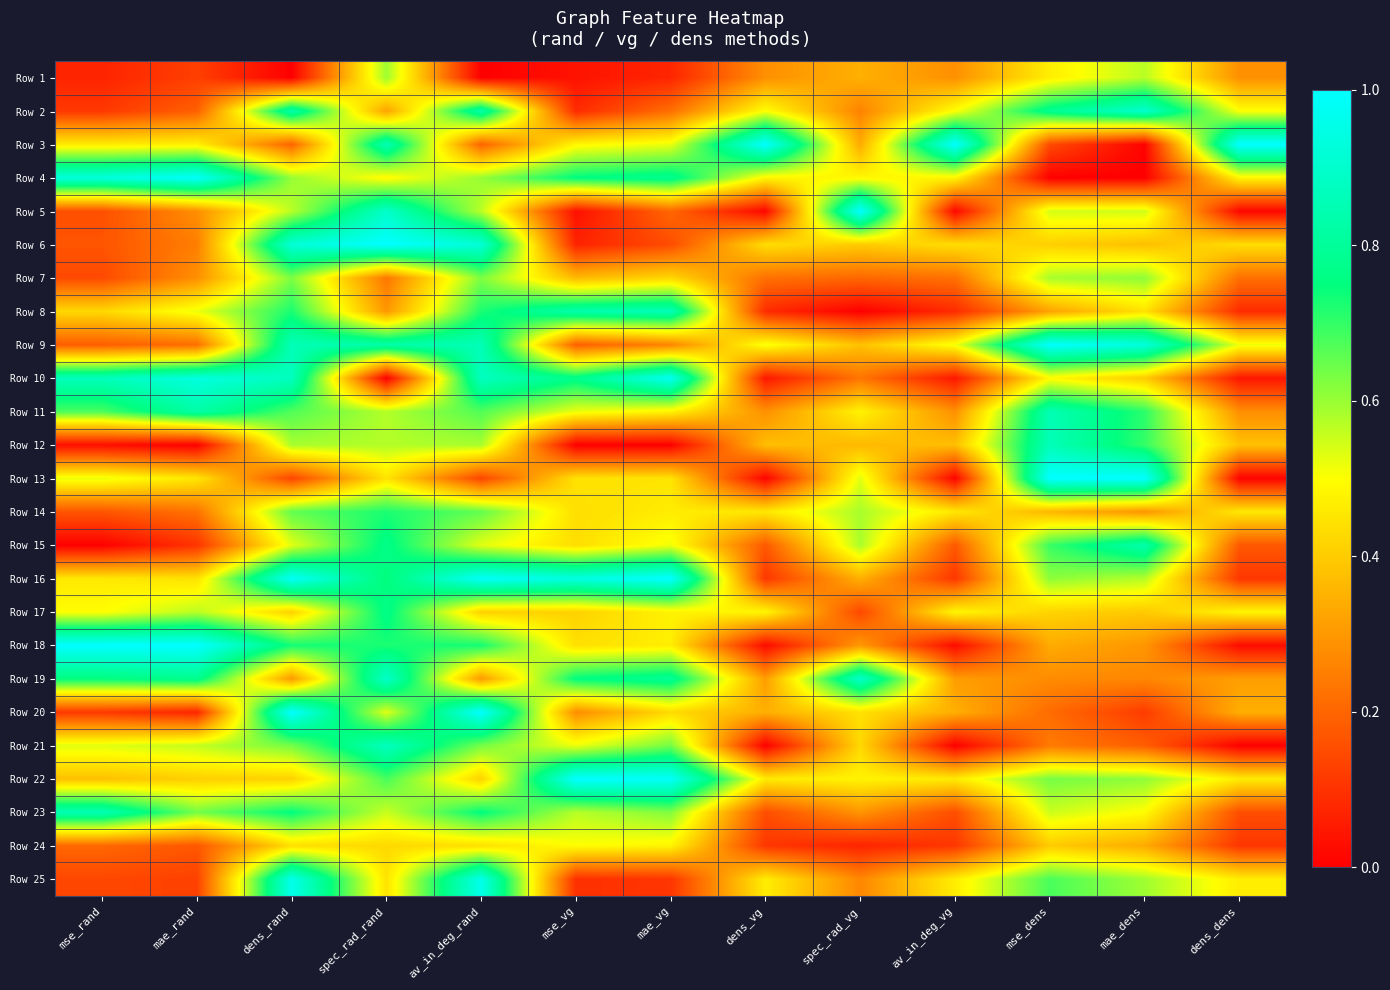

Reading left to right, list all the values displayed in this chart.

Row 1: mse_rand=0.1	mae_rand=0.1	dens_rand=0.0	spec_rad_rand=0.6	av_in_deg_rand=0.0	mse_vg=0.0	mae_vg=0.1	dens_vg=0.3	spec_rad_vg=0.3	av_in_deg_vg=0.3	mse_dens=0.5	mae_dens=0.6	dens_dens=0.3
Row 2: mse_rand=0.1	mae_rand=0.2	dens_rand=0.8	spec_rad_rand=0.3	av_in_deg_rand=0.8	mse_vg=0.1	mae_vg=0.2	dens_vg=0.5	spec_rad_vg=0.3	av_in_deg_vg=0.5	mse_dens=0.8	mae_dens=0.9	dens_dens=0.5
Row 3: mse_rand=0.5	mae_rand=0.5	dens_rand=0.2	spec_rad_rand=0.9	av_in_deg_rand=0.2	mse_vg=0.5	mae_vg=0.5	dens_vg=1.0	spec_rad_vg=0.3	av_in_deg_vg=1.0	mse_dens=0.1	mae_dens=0.0	dens_dens=1.0
Row 4: mse_rand=0.9	mae_rand=1.0	dens_rand=0.6	spec_rad_rand=0.5	av_in_deg_rand=0.6	mse_vg=0.8	mae_vg=0.8	dens_vg=0.5	spec_rad_vg=0.5	av_in_deg_vg=0.5	mse_dens=0.0	mae_dens=0.0	dens_dens=0.5
Row 5: mse_rand=0.2	mae_rand=0.3	dens_rand=0.6	spec_rad_rand=0.9	av_in_deg_rand=0.6	mse_vg=0.0	mae_vg=0.2	dens_vg=0.0	spec_rad_vg=1.0	av_in_deg_vg=0.0	mse_dens=0.5	mae_dens=0.5	dens_dens=0.0
Row 6: mse_rand=0.2	mae_rand=0.2	dens_rand=0.9	spec_rad_rand=1.0	av_in_deg_rand=0.9	mse_vg=0.1	mae_vg=0.2	dens_vg=0.4	spec_rad_vg=0.4	av_in_deg_vg=0.4	mse_dens=0.4	mae_dens=0.4	dens_dens=0.4
Row 7: mse_rand=0.1	mae_rand=0.3	dens_rand=0.6	spec_rad_rand=0.2	av_in_deg_rand=0.6	mse_vg=0.4	mae_vg=0.4	dens_vg=0.2	spec_rad_vg=0.2	av_in_deg_vg=0.2	mse_dens=0.6	mae_dens=0.6	dens_dens=0.2
Row 8: mse_rand=0.4	mae_rand=0.5	dens_rand=0.7	spec_rad_rand=0.3	av_in_deg_rand=0.7	mse_vg=0.8	mae_vg=0.9	dens_vg=0.1	spec_rad_vg=0.0	av_in_deg_vg=0.1	mse_dens=0.3	mae_dens=0.4	dens_dens=0.1
Row 9: mse_rand=0.2	mae_rand=0.2	dens_rand=0.9	spec_rad_rand=0.8	av_in_deg_rand=0.9	mse_vg=0.2	mae_vg=0.3	dens_vg=0.5	spec_rad_vg=0.4	av_in_deg_vg=0.5	mse_dens=1.0	mae_dens=0.9	dens_dens=0.5
Row 10: mse_rand=0.9	mae_rand=0.9	dens_rand=0.9	spec_rad_rand=0.0	av_in_deg_rand=0.9	mse_vg=0.8	mae_vg=1.0	dens_vg=0.0	spec_rad_vg=0.2	av_in_deg_vg=0.0	mse_dens=0.5	mae_dens=0.4	dens_dens=0.0
Row 11: mse_rand=0.7	mae_rand=0.8	dens_rand=0.7	spec_rad_rand=0.6	av_in_deg_rand=0.7	mse_vg=0.5	mae_vg=0.5	dens_vg=0.3	spec_rad_vg=0.5	av_in_deg_vg=0.3	mse_dens=0.9	mae_dens=0.7	dens_dens=0.3
Row 12: mse_rand=0.0	mae_rand=0.0	dens_rand=0.6	spec_rad_rand=0.6	av_in_deg_rand=0.6	mse_vg=0.0	mae_vg=0.0	dens_vg=0.4	spec_rad_vg=0.4	av_in_deg_vg=0.4	mse_dens=0.9	mae_dens=0.7	dens_dens=0.4
Row 13: mse_rand=0.5	mae_rand=0.5	dens_rand=0.1	spec_rad_rand=0.4	av_in_deg_rand=0.1	mse_vg=0.4	mae_vg=0.4	dens_vg=0.0	spec_rad_vg=0.5	av_in_deg_vg=0.0	mse_dens=1.0	mae_dens=1.0	dens_dens=0.0
Row 14: mse_rand=0.2	mae_rand=0.2	dens_rand=0.7	spec_rad_rand=0.7	av_in_deg_rand=0.7	mse_vg=0.4	mae_vg=0.5	dens_vg=0.5	spec_rad_vg=0.6	av_in_deg_vg=0.5	mse_dens=0.4	mae_dens=0.3	dens_dens=0.5
Row 15: mse_rand=0.0	mae_rand=0.1	dens_rand=0.5	spec_rad_rand=0.8	av_in_deg_rand=0.5	mse_vg=0.4	mae_vg=0.5	dens_vg=0.2	spec_rad_vg=0.6	av_in_deg_vg=0.2	mse_dens=0.7	mae_dens=0.8	dens_dens=0.2
Row 16: mse_rand=0.5	mae_rand=0.4	dens_rand=1.0	spec_rad_rand=0.7	av_in_deg_rand=1.0	mse_vg=0.9	mae_vg=1.0	dens_vg=0.1	spec_rad_vg=0.3	av_in_deg_vg=0.1	mse_dens=0.6	mae_dens=0.6	dens_dens=0.1
Row 17: mse_rand=0.5	mae_rand=0.6	dens_rand=0.4	spec_rad_rand=0.8	av_in_deg_rand=0.4	mse_vg=0.4	mae_vg=0.5	dens_vg=0.5	spec_rad_vg=0.1	av_in_deg_vg=0.5	mse_dens=0.4	mae_dens=0.4	dens_dens=0.5
Row 18: mse_rand=1.0	mae_rand=1.0	dens_rand=0.7	spec_rad_rand=0.7	av_in_deg_rand=0.7	mse_vg=0.4	mae_vg=0.5	dens_vg=0.0	spec_rad_vg=0.3	av_in_deg_vg=0.0	mse_dens=0.3	mae_dens=0.3	dens_dens=0.0
Row 19: mse_rand=0.8	mae_rand=0.8	dens_rand=0.3	spec_rad_rand=0.9	av_in_deg_rand=0.3	mse_vg=0.8	mae_vg=0.8	dens_vg=0.3	spec_rad_vg=0.9	av_in_deg_vg=0.3	mse_dens=0.3	mae_dens=0.3	dens_dens=0.3
Row 20: mse_rand=0.1	mae_rand=0.1	dens_rand=1.0	spec_rad_rand=0.5	av_in_deg_rand=1.0	mse_vg=0.3	mae_vg=0.4	dens_vg=0.3	spec_rad_vg=0.4	av_in_deg_vg=0.3	mse_dens=0.2	mae_dens=0.1	dens_dens=0.3
Row 21: mse_rand=0.5	mae_rand=0.6	dens_rand=0.6	spec_rad_rand=0.9	av_in_deg_rand=0.6	mse_vg=0.5	mae_vg=0.6	dens_vg=0.0	spec_rad_vg=0.4	av_in_deg_vg=0.0	mse_dens=0.2	mae_dens=0.2	dens_dens=0.0
Row 22: mse_rand=0.4	mae_rand=0.4	dens_rand=0.4	spec_rad_rand=0.7	av_in_deg_rand=0.4	mse_vg=1.0	mae_vg=1.0	dens_vg=0.5	spec_rad_vg=0.5	av_in_deg_vg=0.5	mse_dens=0.6	mae_dens=0.6	dens_dens=0.5
Row 23: mse_rand=0.9	mae_rand=0.6	dens_rand=0.8	spec_rad_rand=0.6	av_in_deg_rand=0.8	mse_vg=0.6	mae_vg=0.6	dens_vg=0.2	spec_rad_vg=0.3	av_in_deg_vg=0.2	mse_dens=0.6	mae_dens=0.5	dens_dens=0.2
Row 24: mse_rand=0.2	mae_rand=0.2	dens_rand=0.4	spec_rad_rand=0.4	av_in_deg_rand=0.4	mse_vg=0.5	mae_vg=0.5	dens_vg=0.1	spec_rad_vg=0.1	av_in_deg_vg=0.1	mse_dens=0.4	mae_dens=0.3	dens_dens=0.1
Row 25: mse_rand=0.1	mae_rand=0.1	dens_rand=1.0	spec_rad_rand=0.4	av_in_deg_rand=1.0	mse_vg=0.1	mae_vg=0.1	dens_vg=0.5	spec_rad_vg=0.3	av_in_deg_vg=0.5	mse_dens=0.7	mae_dens=0.6	dens_dens=0.5